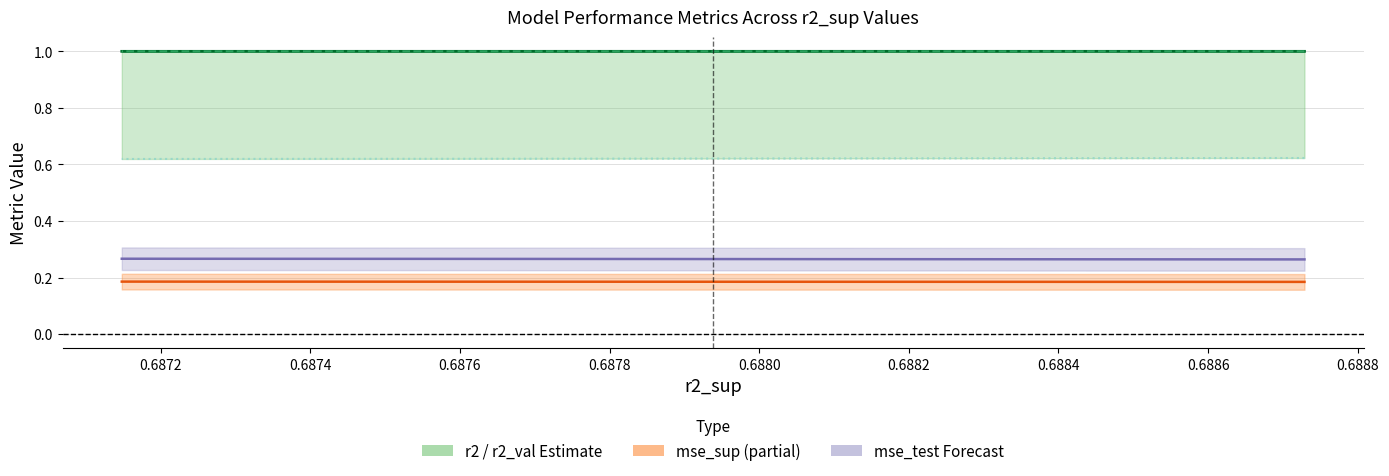

True or false: r2_val and mse_sup cross at least once.

False